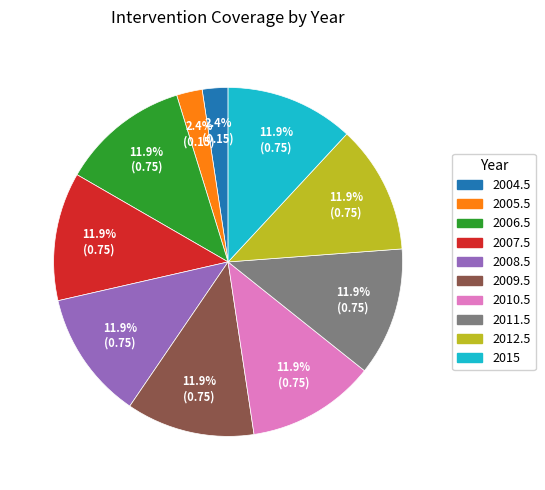

What percentage is NOT represented by 2005.5?

97.6%